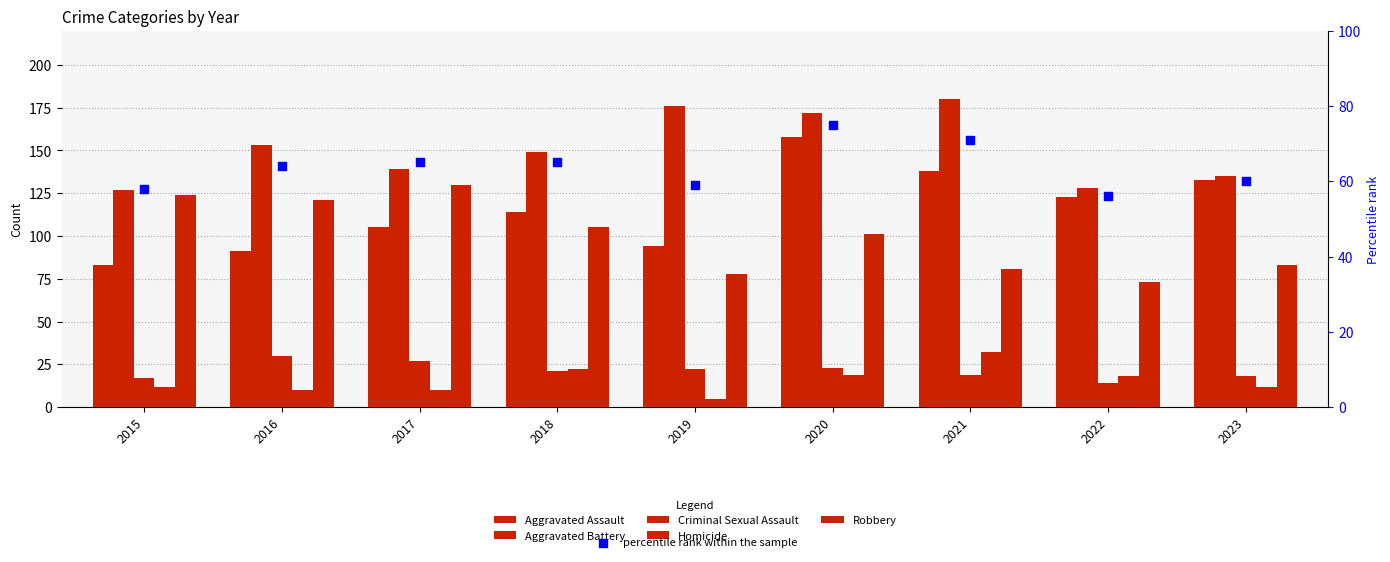

Is the value of Criminal Sexual Assault at 2020 greater than the value of Robbery at 2017?

No